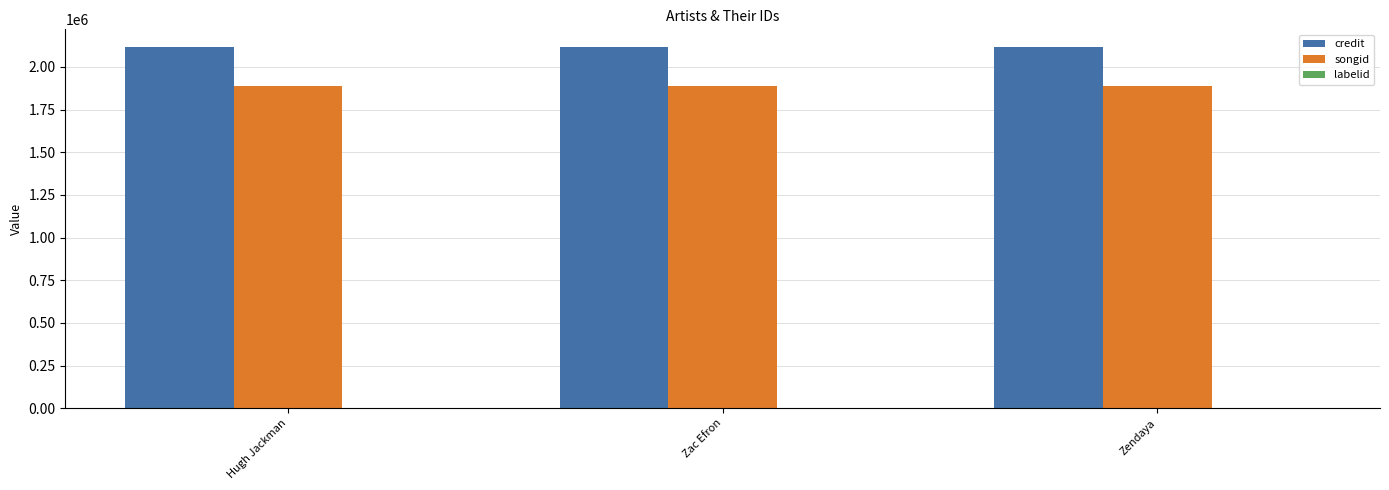

What is the maximum value for credit?

2114364